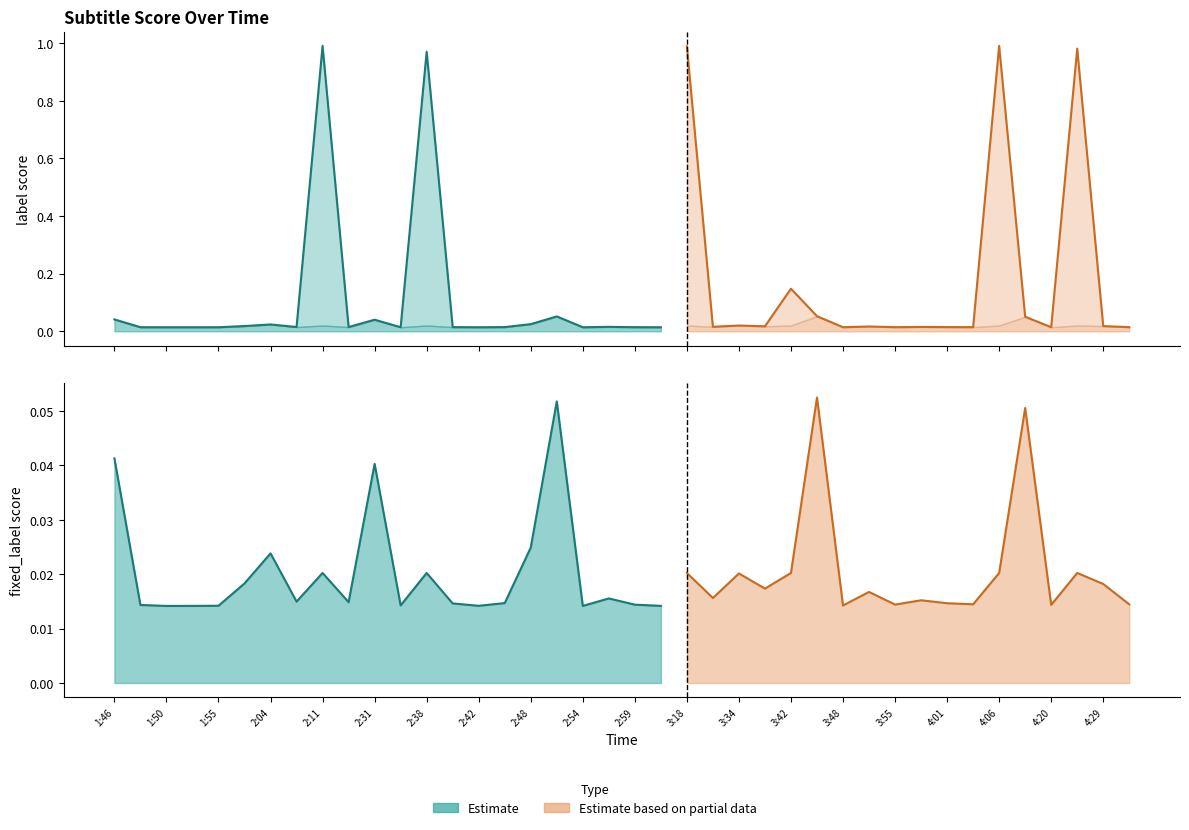

At which category does fixed_label reach its first local peak?

2:04